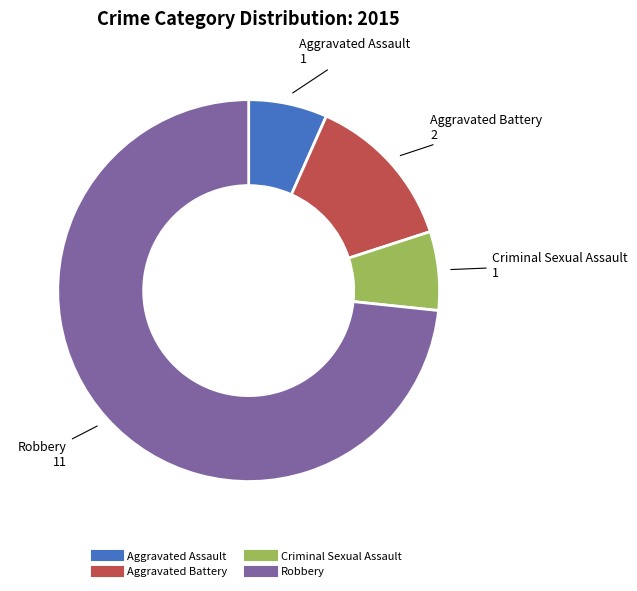

Which slice is the largest?

Robbery